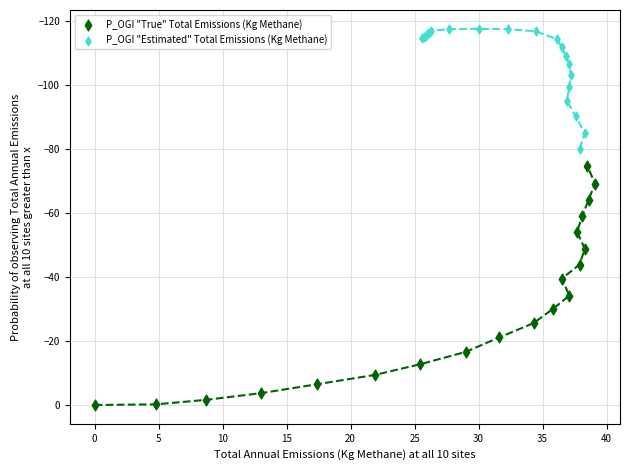

Which series has the largest Y range (max minus min)?

P_OGI "True" Total Emissions (Kg Methane)